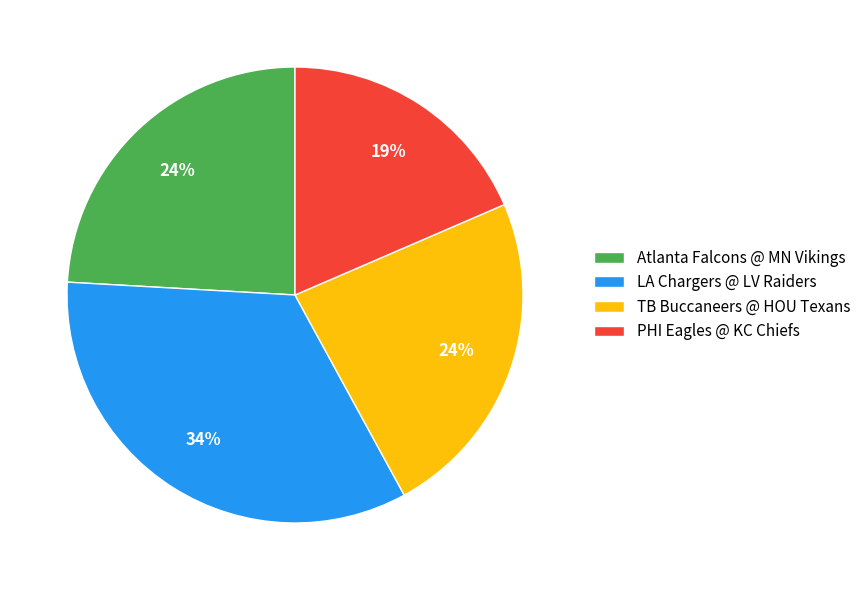

Is the sum of LA Chargers @ LV Raiders and PHI Eagles @ KC Chiefs greater than half?

Yes